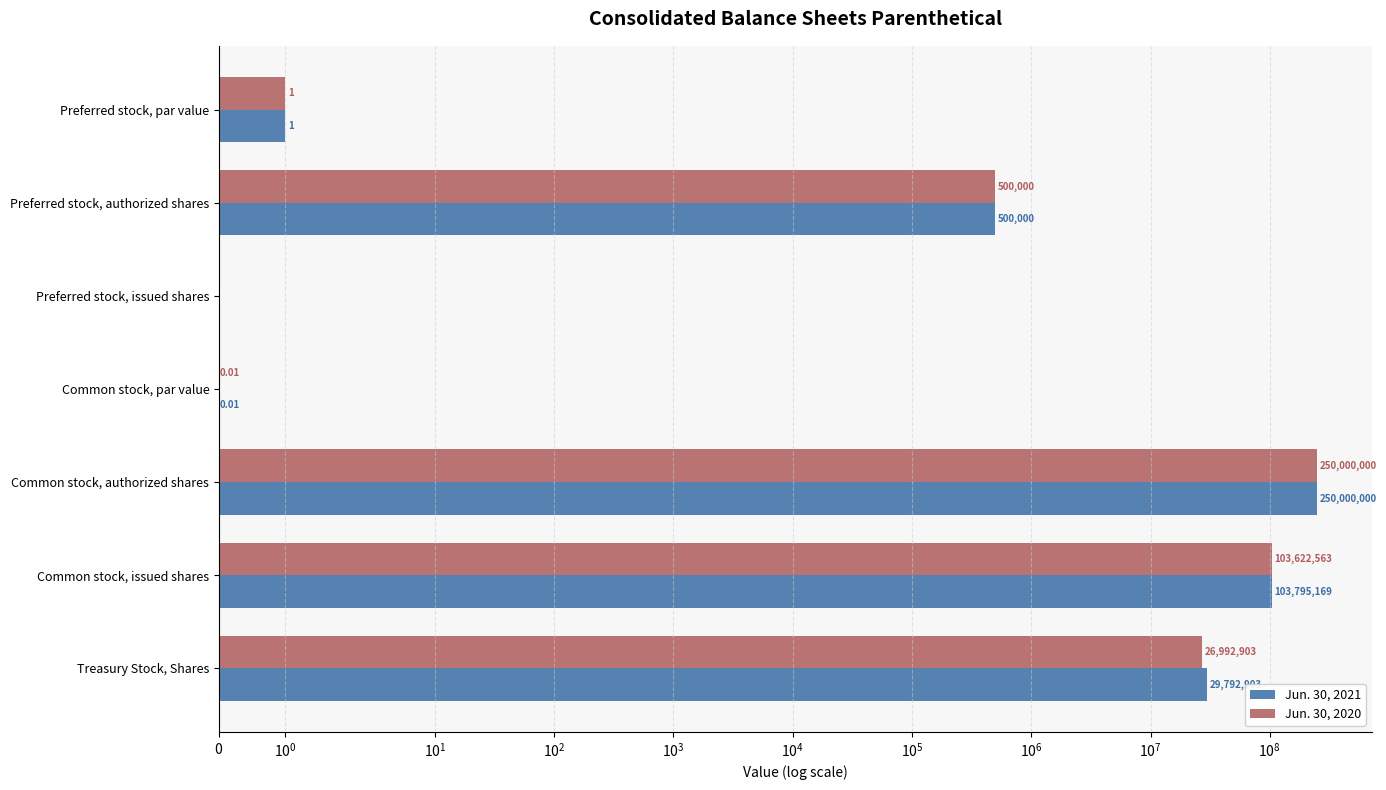

What are all the series names shown in the legend?

Jun. 30, 2021, Jun. 30, 2020